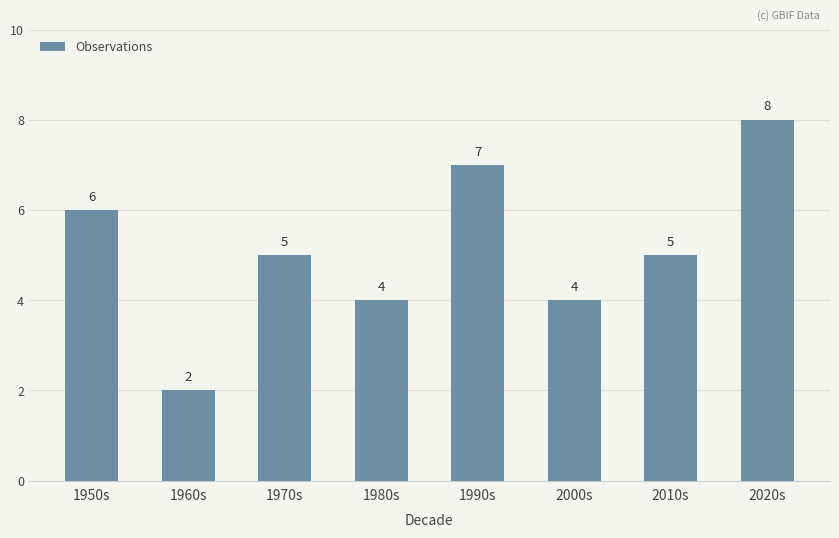

At which label does the data first exceed 5?

1950s